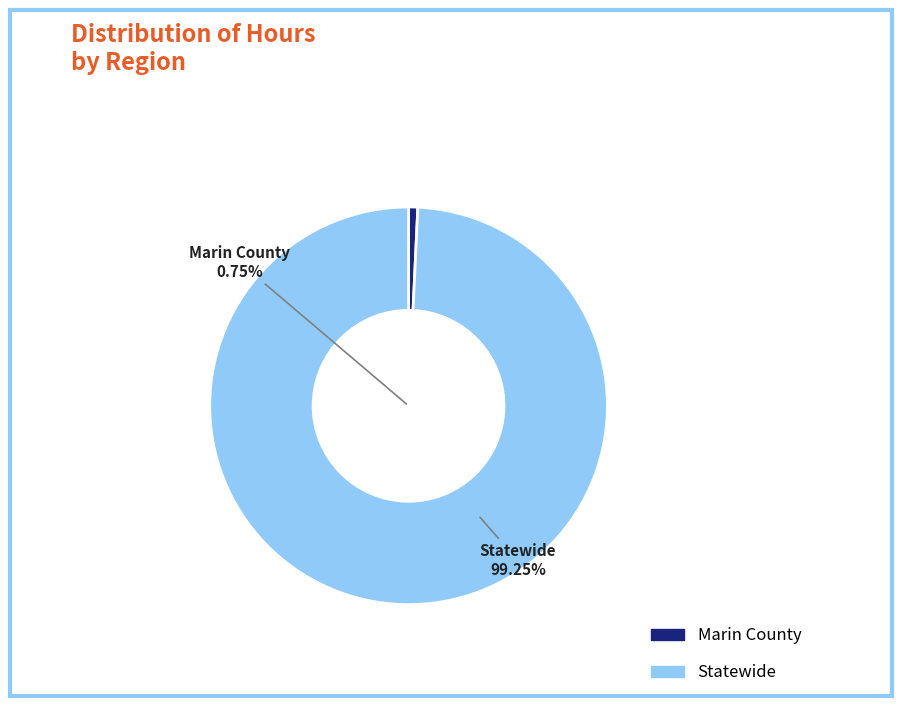

What percentage is the Statewide slice, to the nearest percent?

99%